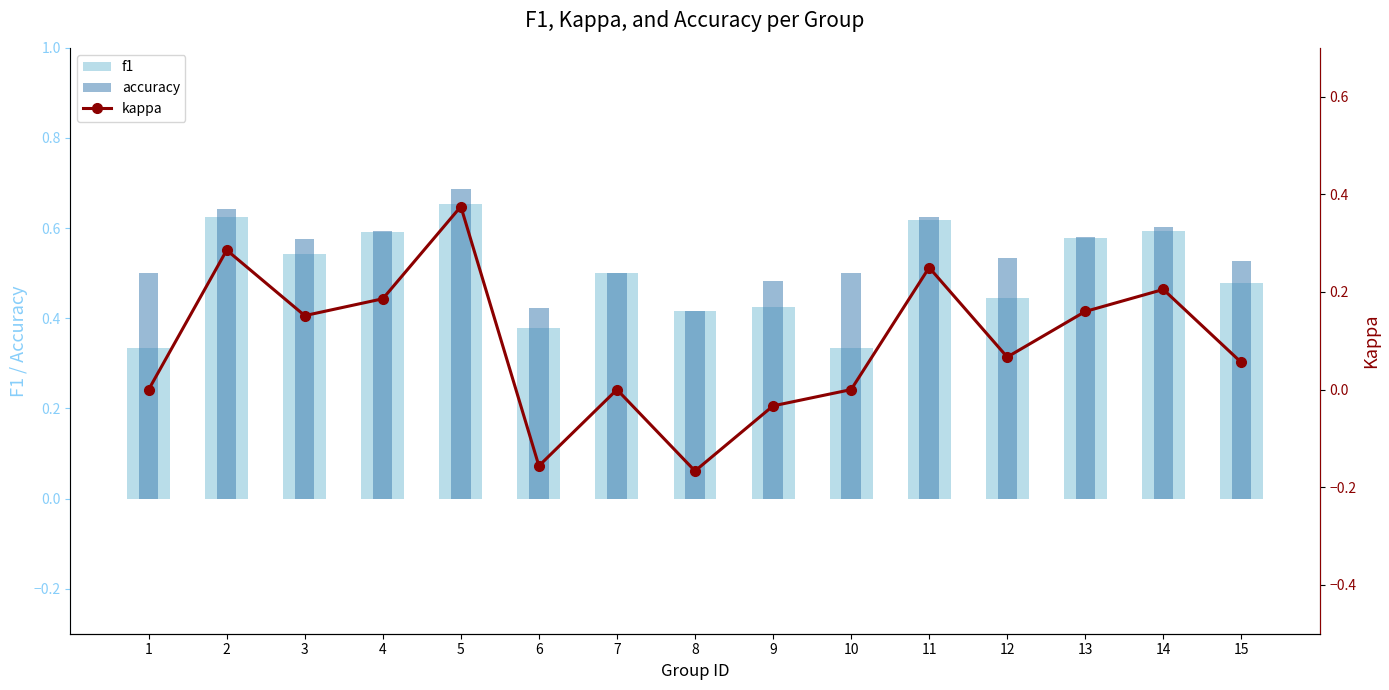

What is the total value across all series at 1?

0.8